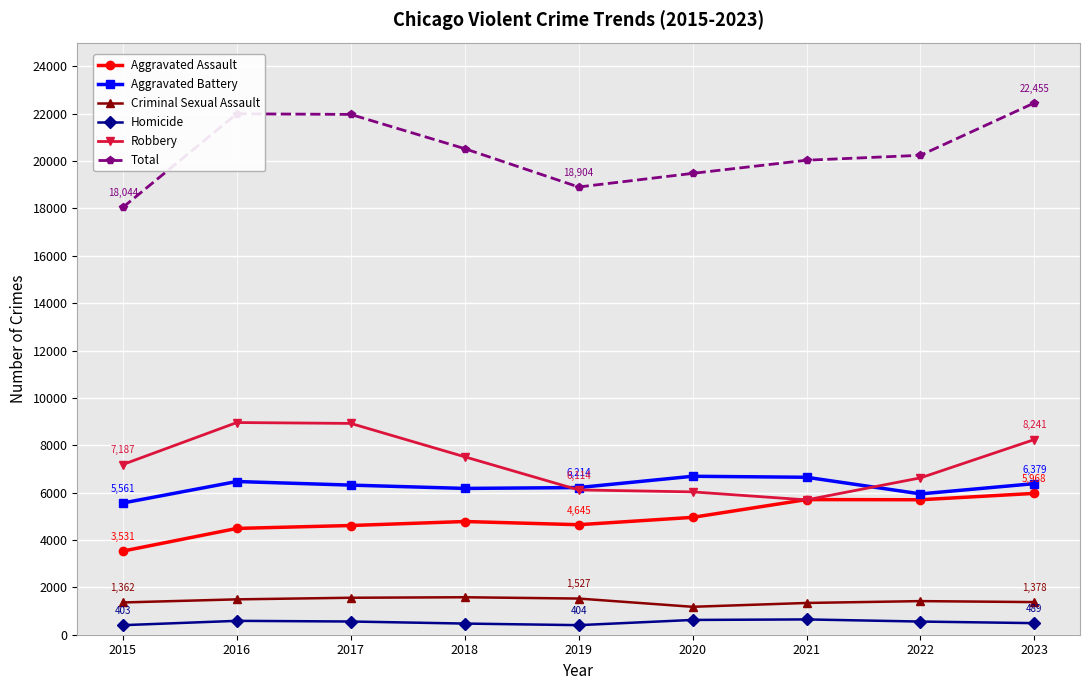

What is the value of the Aggravated Battery point at the 2nd from the left?

6469